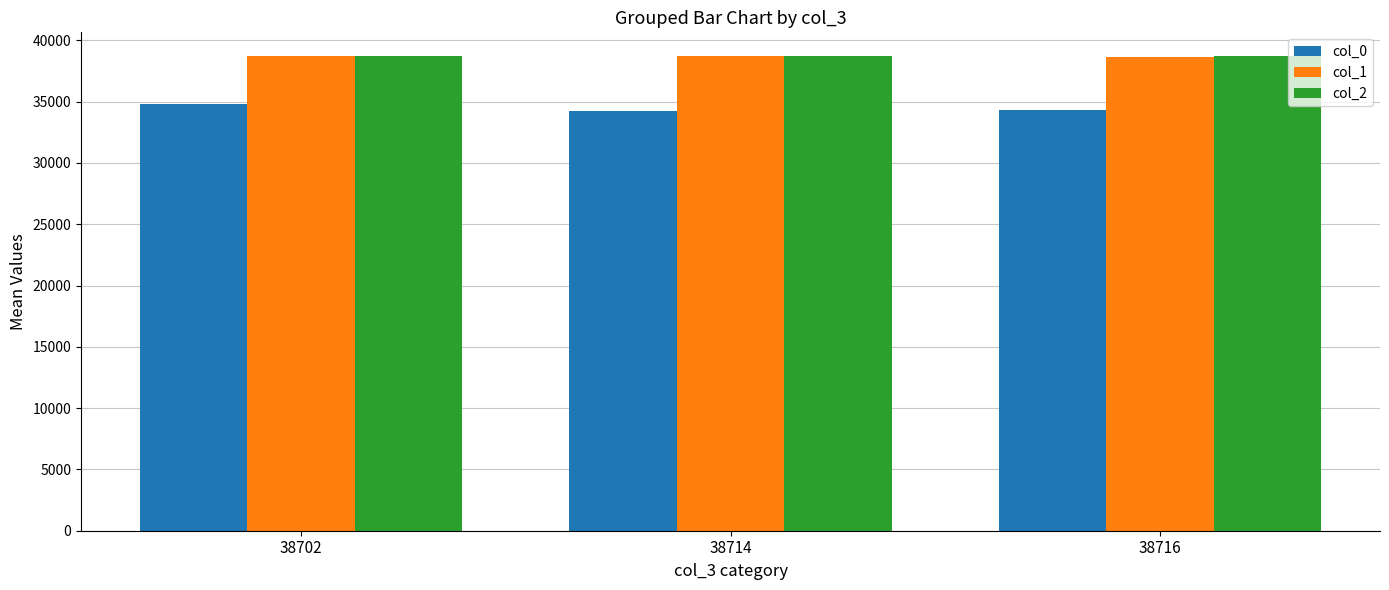

What is the difference between the maximum and minimum values in the col_2 series?

14